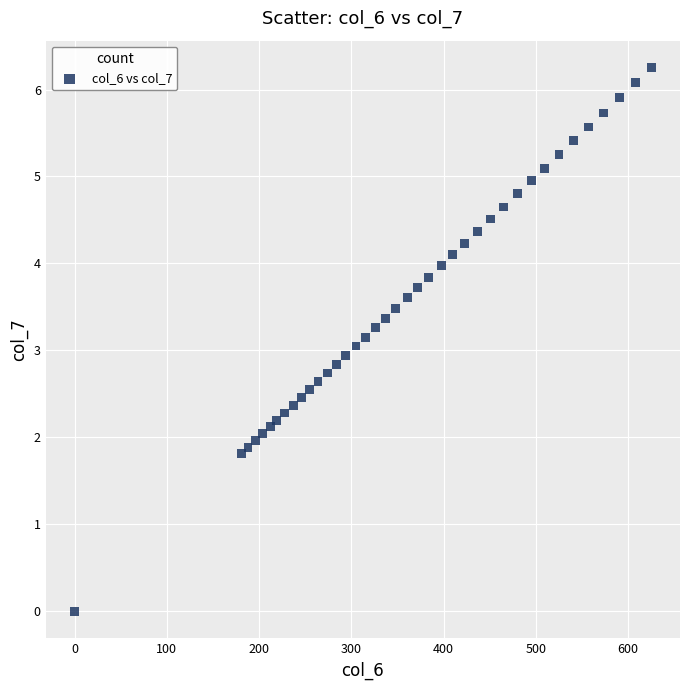

What is the range of X values (max minus min)?

625.0